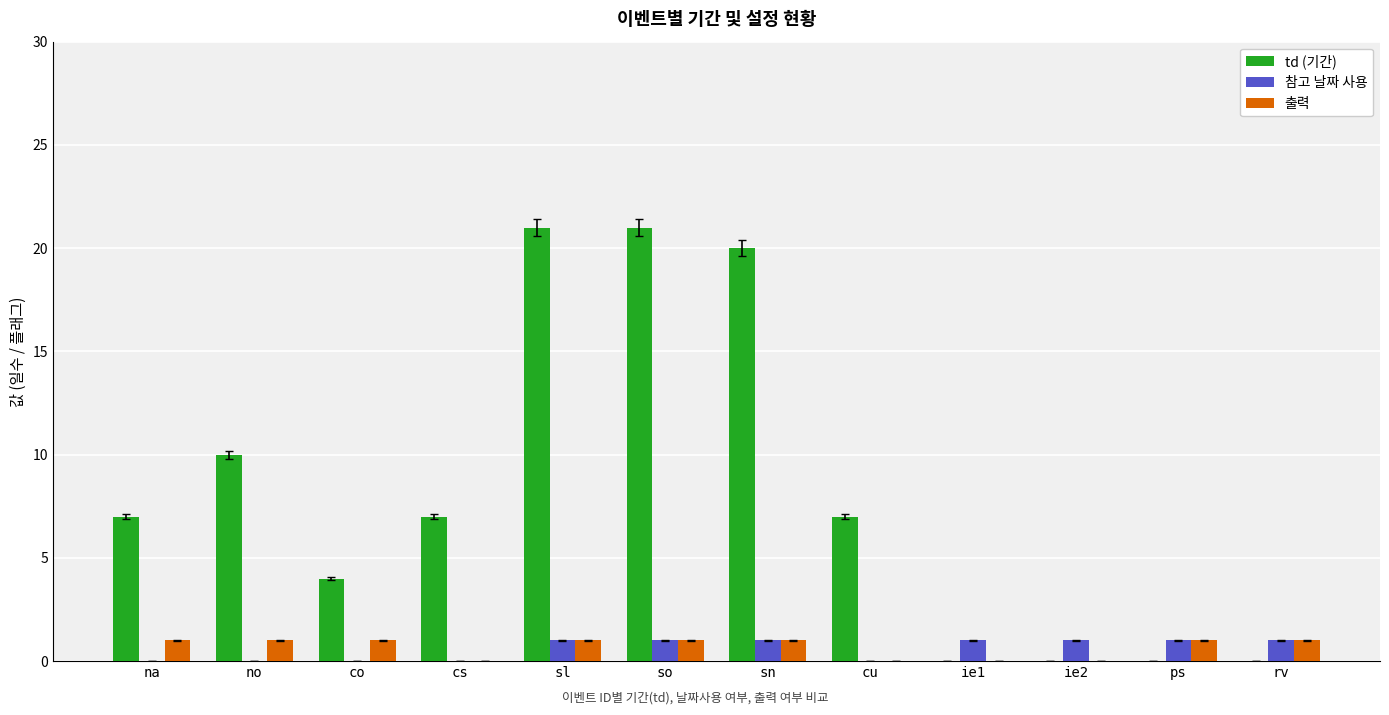

Between na and ps, which series saw the biggest shift?

td (기간)